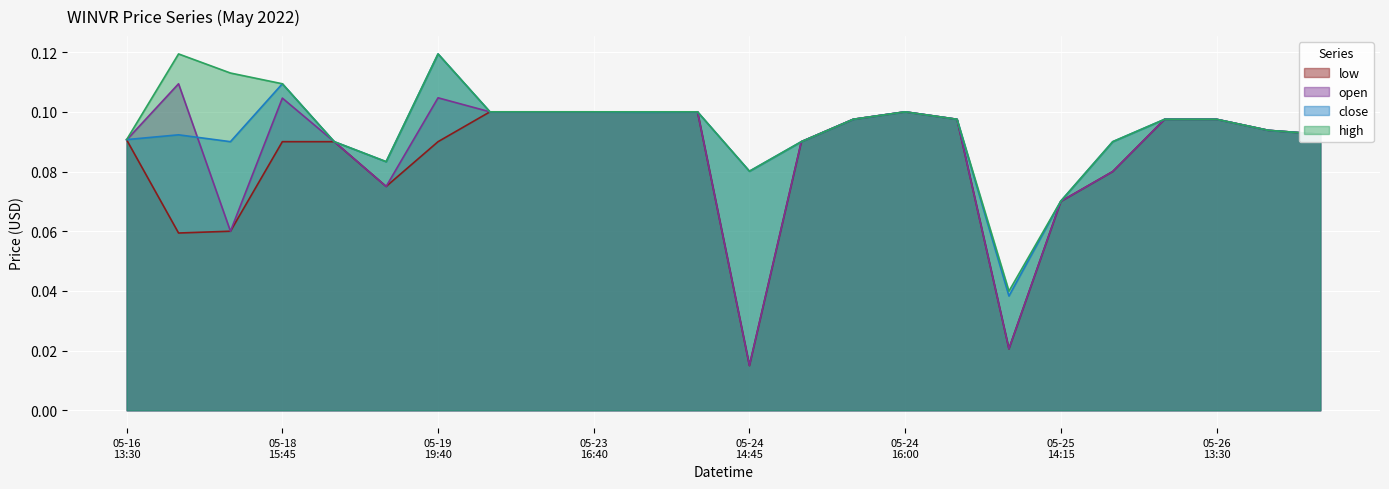

What is the value of the high point at the 4th from the left?

0.1